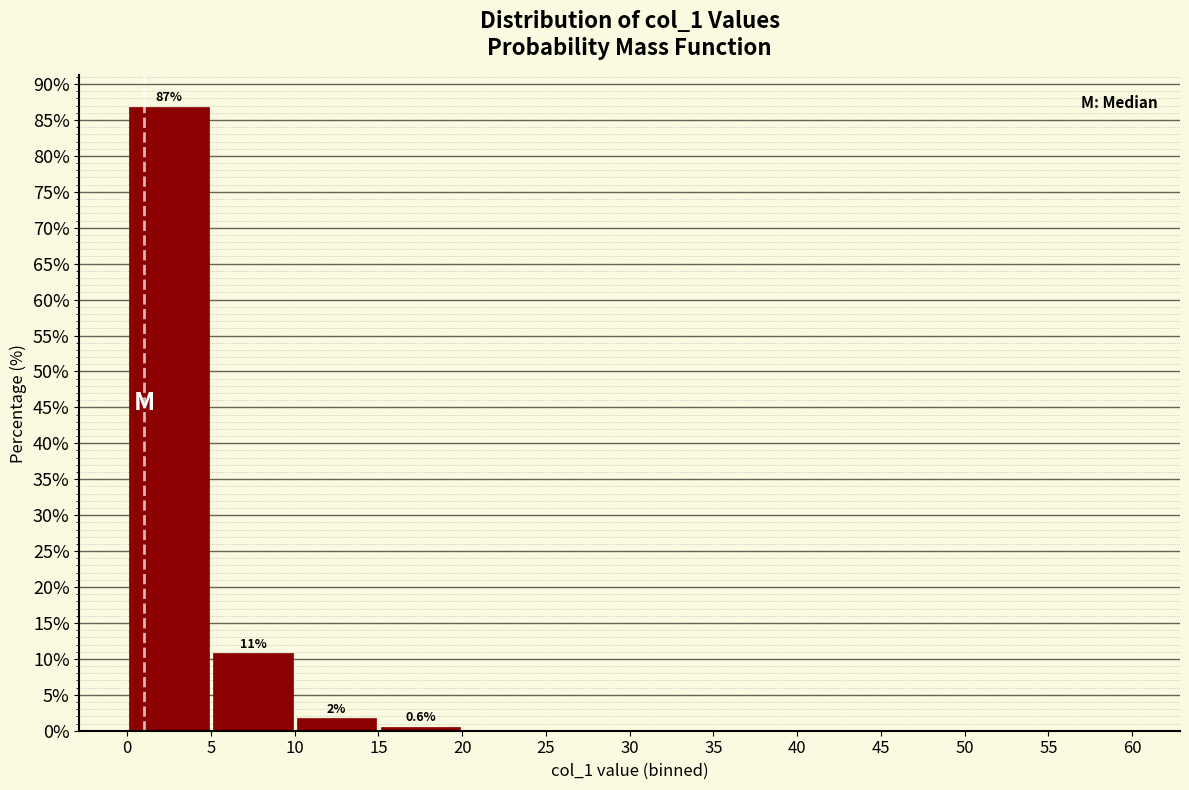

Over which range of the x-axis is the bar tallest?

0 to 5